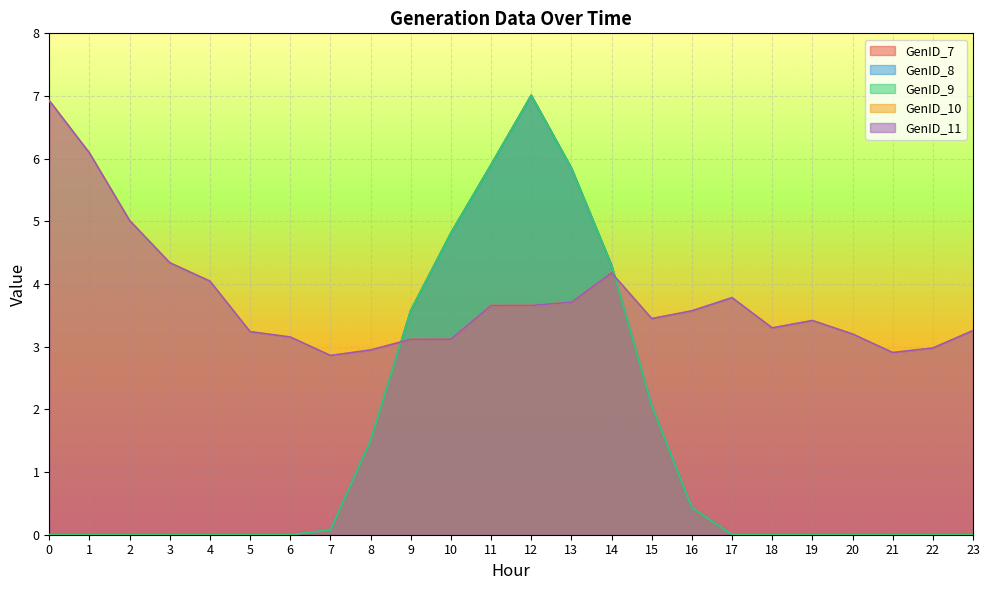

How many data points does each series have?

24